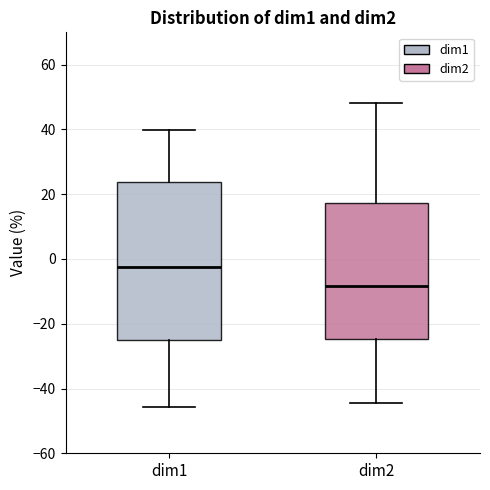

Which box is the tallest, from its lower edge to its upper edge?

dim1